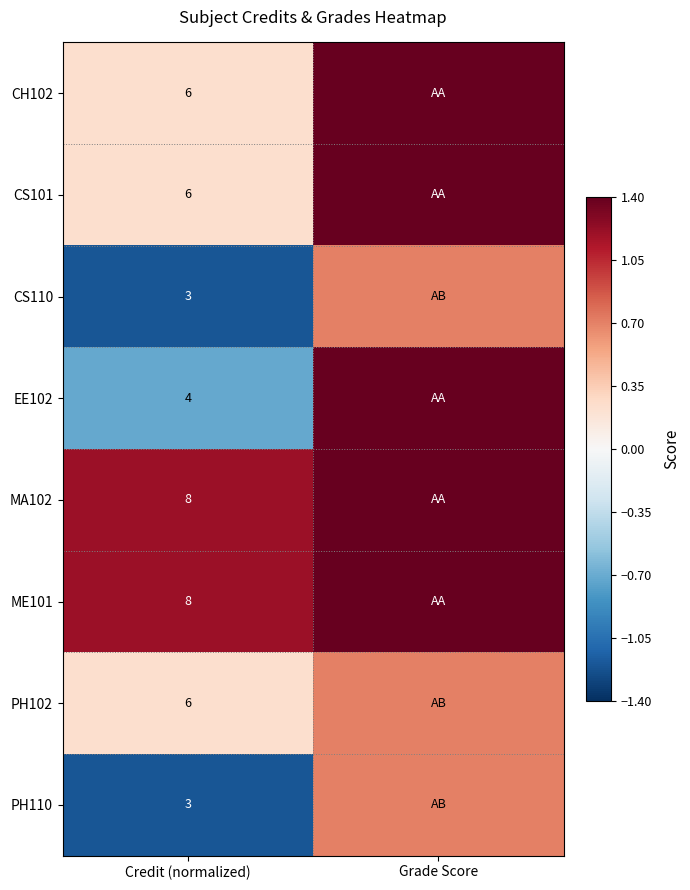

What is the difference between the highest and lowest values at Credit (normalized)?

5.0